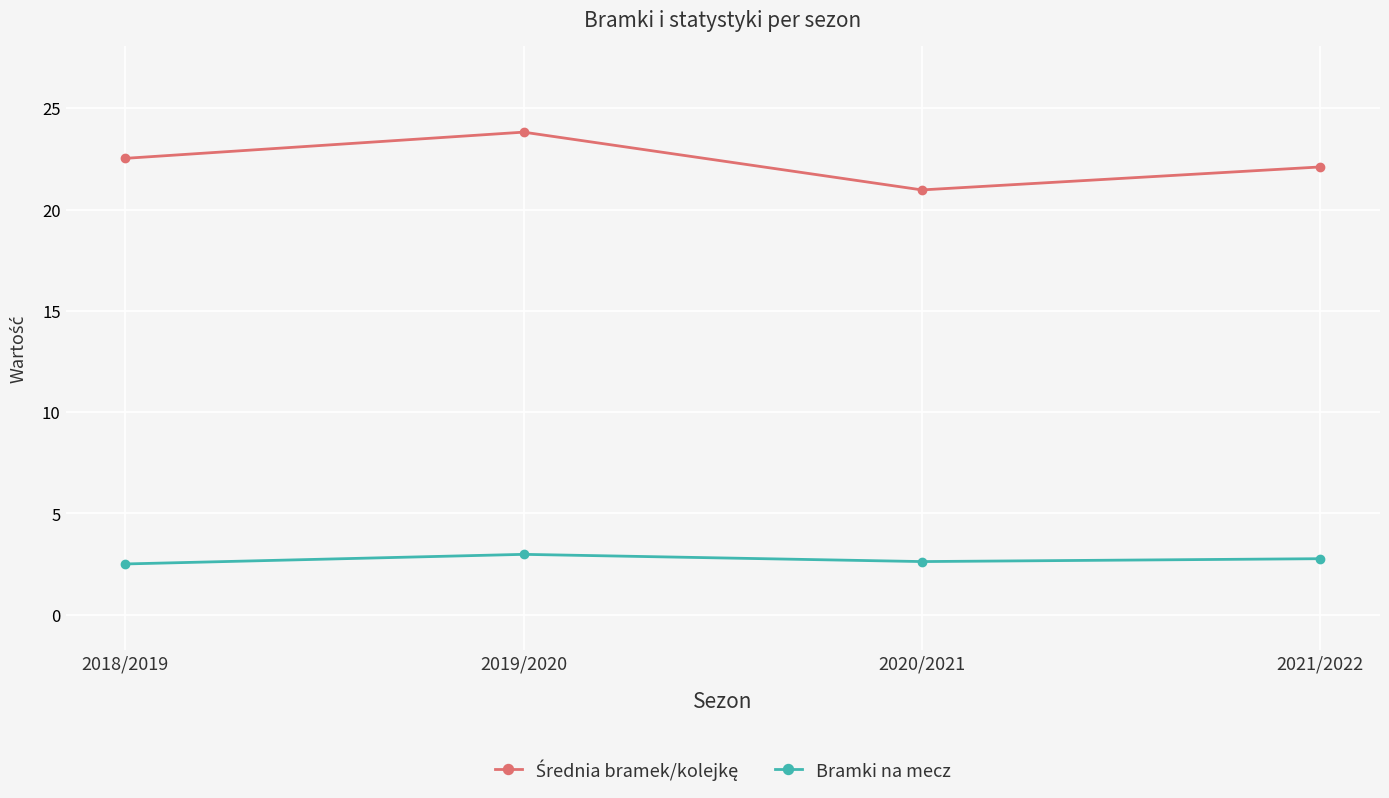

What is the spread (max minus min) of values at 2019/2020?

20.8